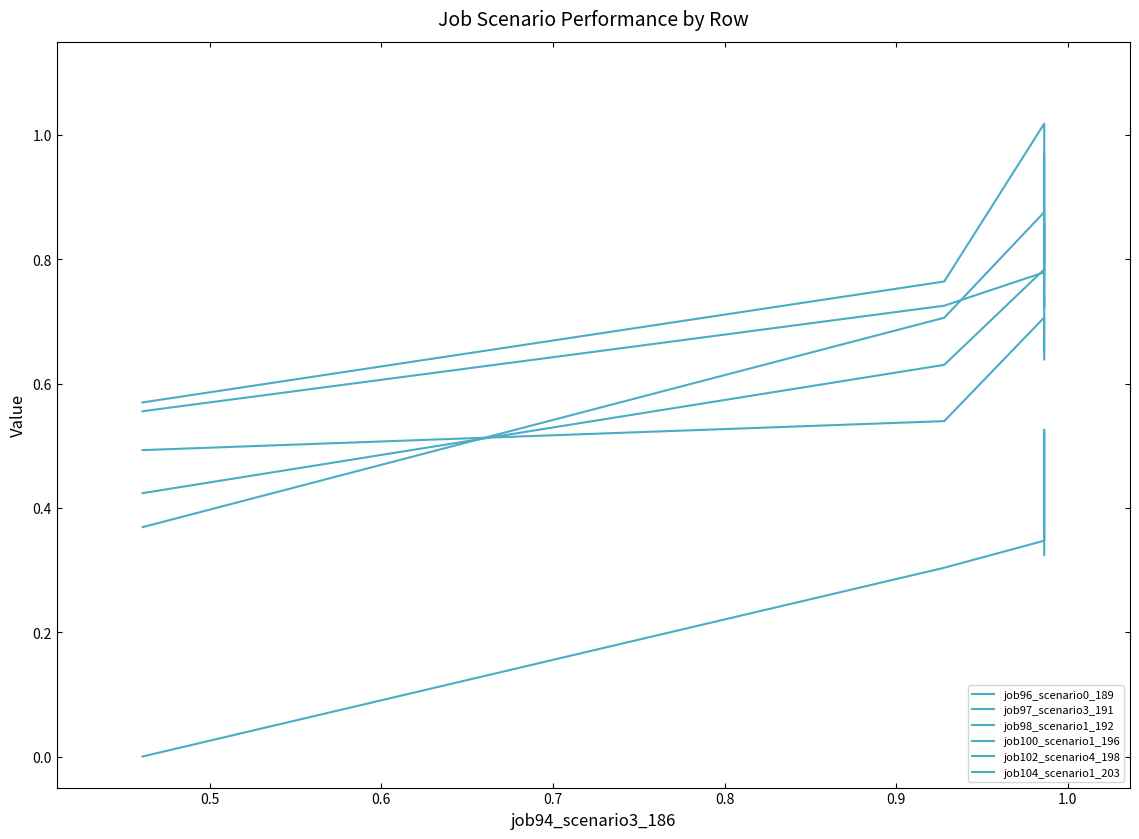

How many job96_scenario0_189 values are between 0 and 1?

5